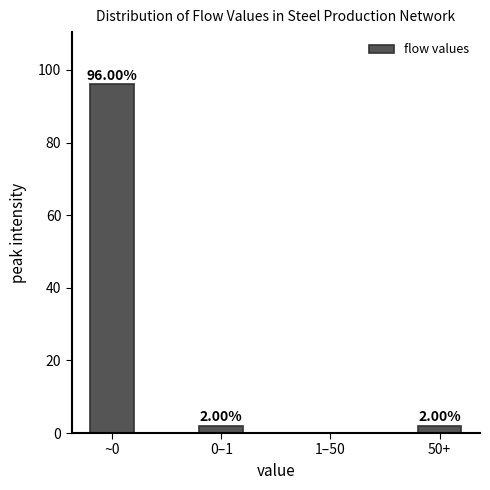

What is the ratio of the value at ~0 to the value at 0–1?

48.0